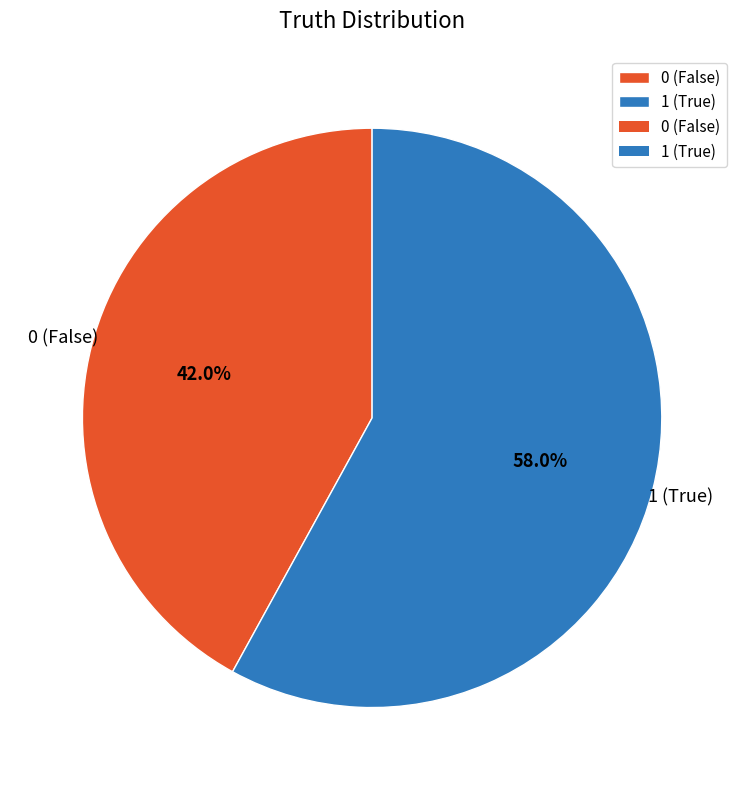

What is the smallest slice in the pie chart?

0 (False)